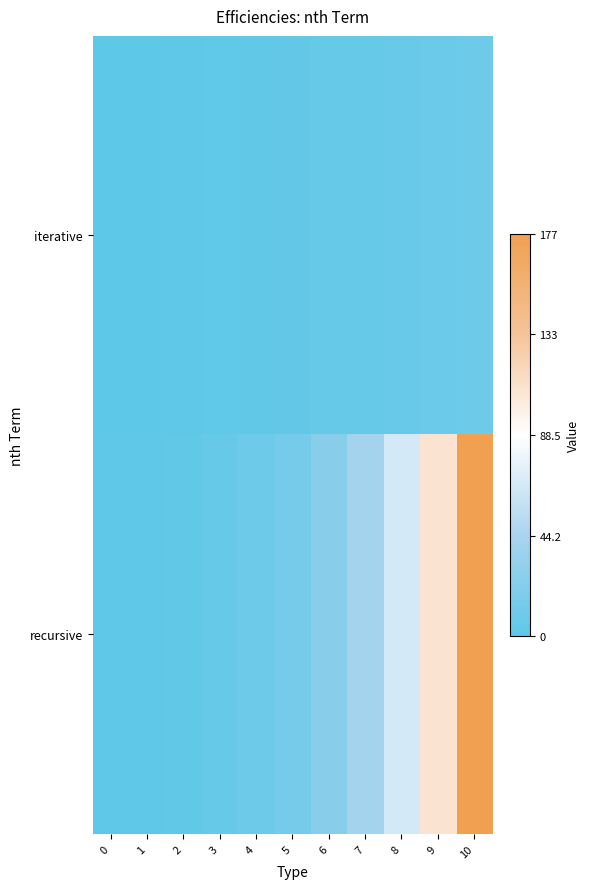

Reading left to right, what are all the values shown in this chart?

iterative: 0=0	1=0	2=1	3=2	4=3	5=4	6=5	7=6	8=7	9=8	10=9
recursive: 0=1	1=1	2=3	3=5	4=9	5=15	6=25	7=41	8=67	9=109	10=177